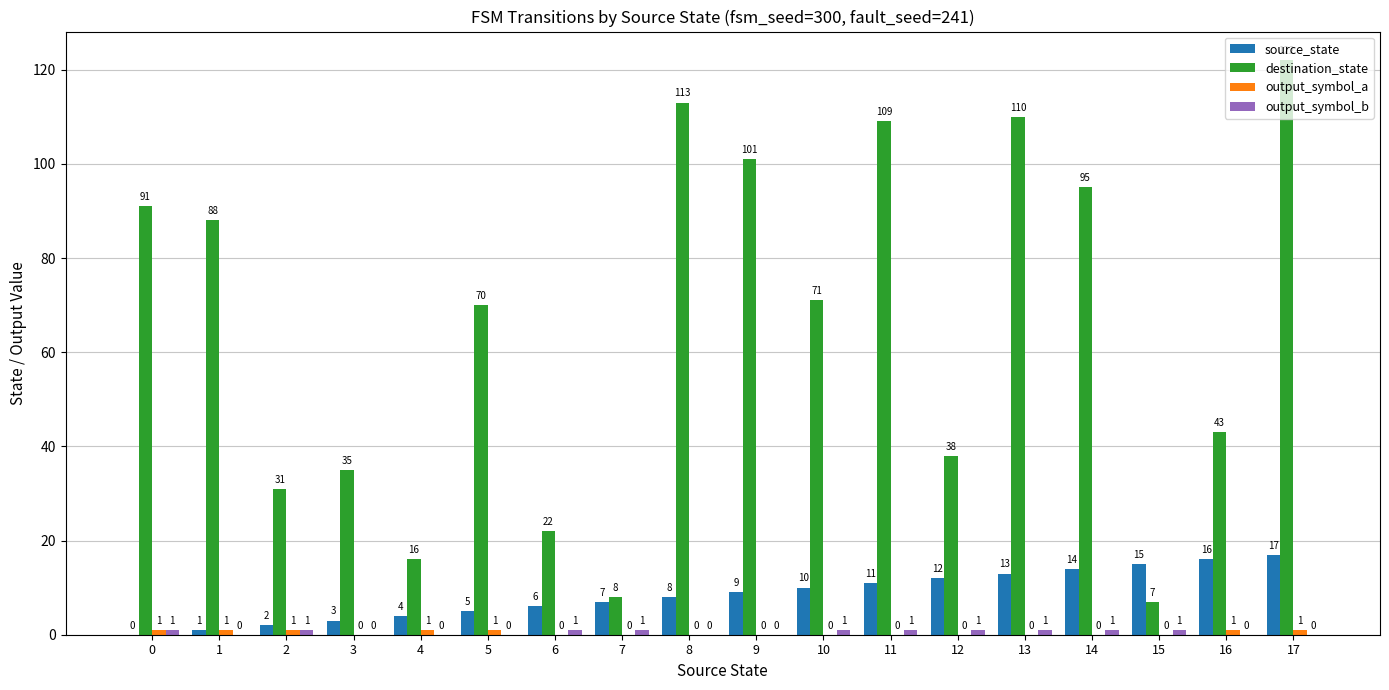

Which series has the widest spread of values?

destination_state